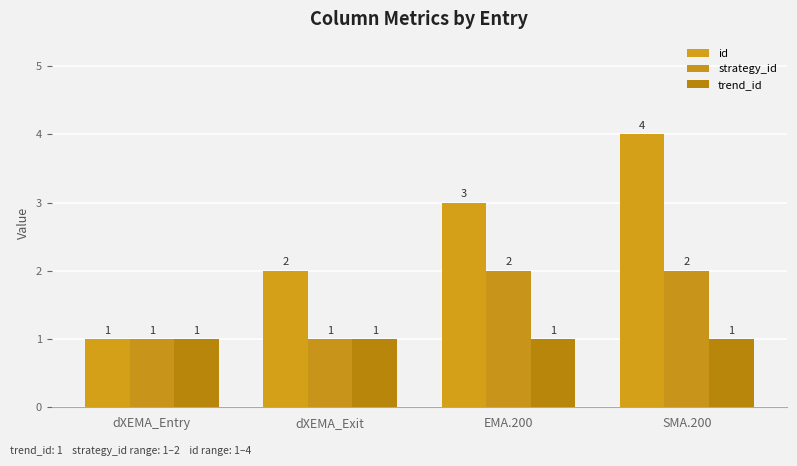

How many bars are there in each group?

3